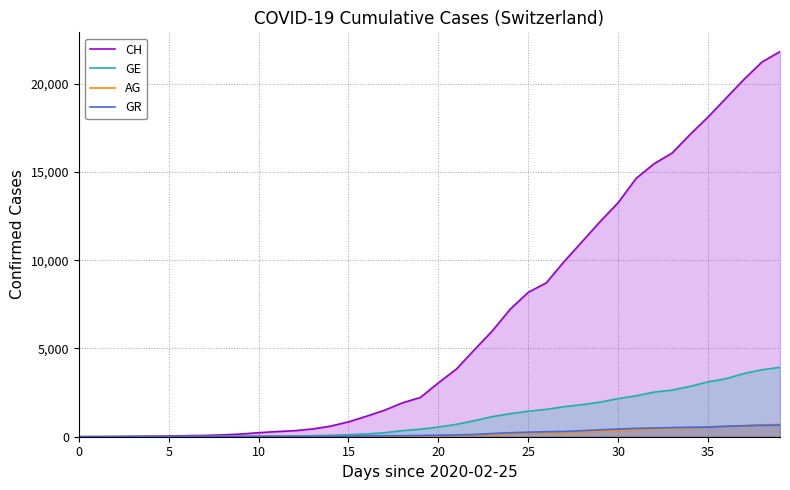

Which series has the largest range (max minus min)?

CH